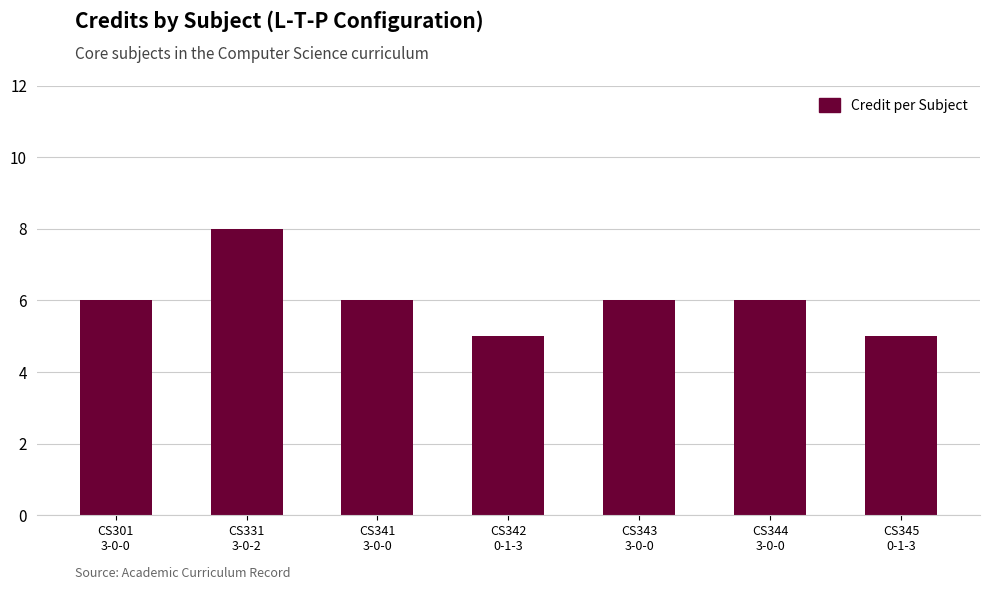

What is the average value?

6